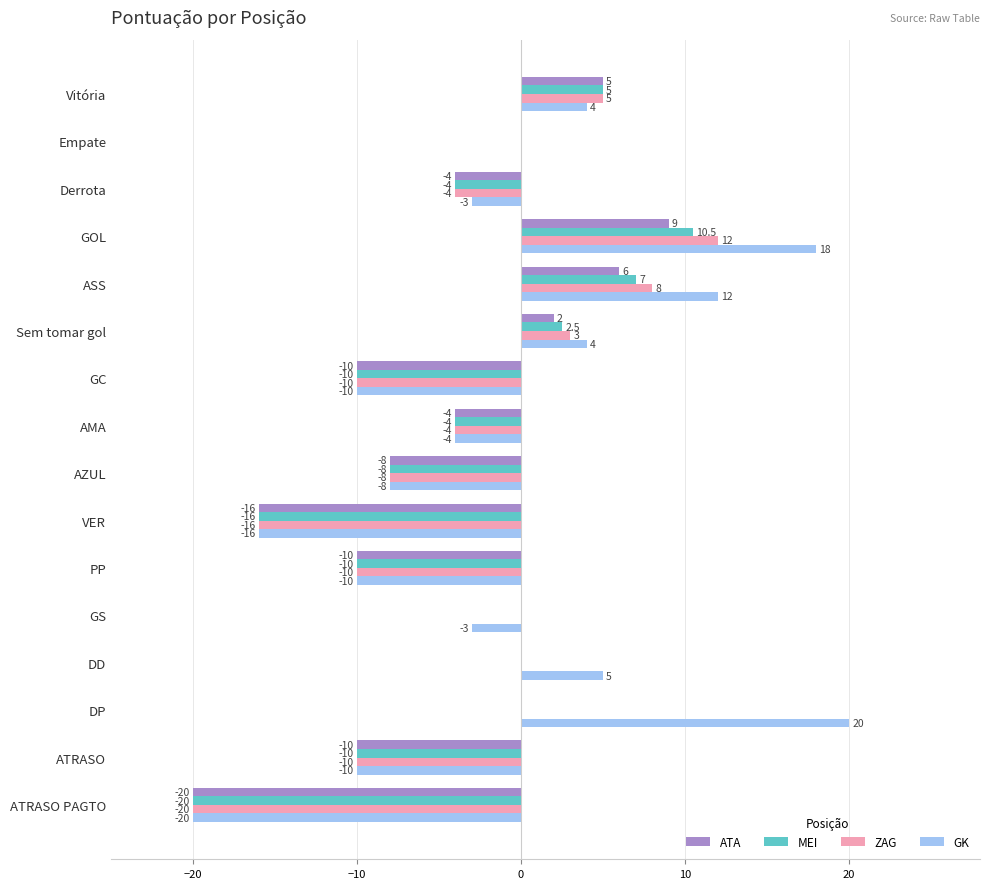

Which series has the largest total across all categories?

GK